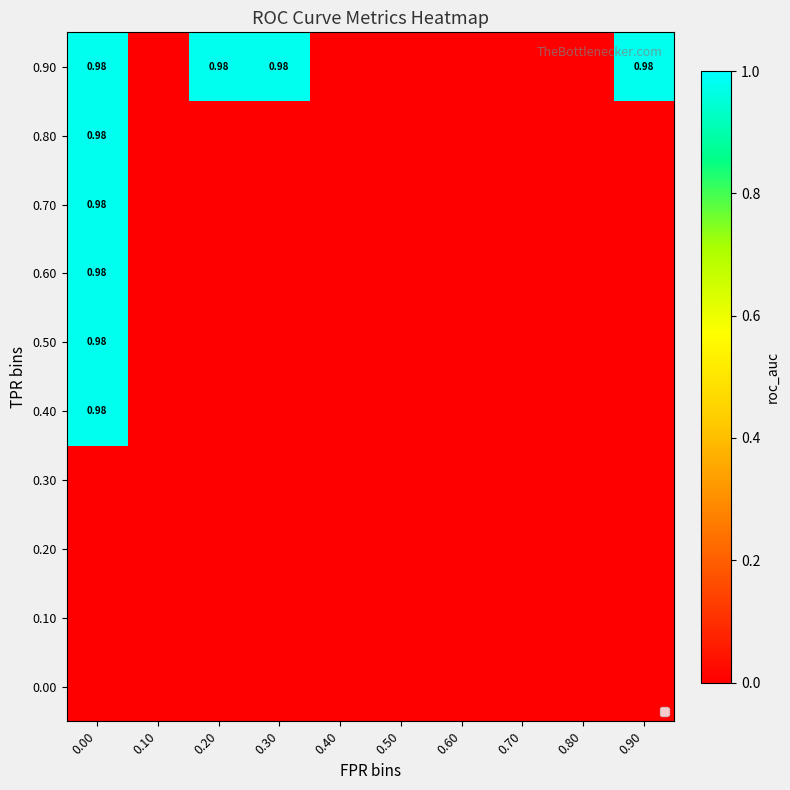

Which has a higher value, 0.80 or 0.20?

0.80